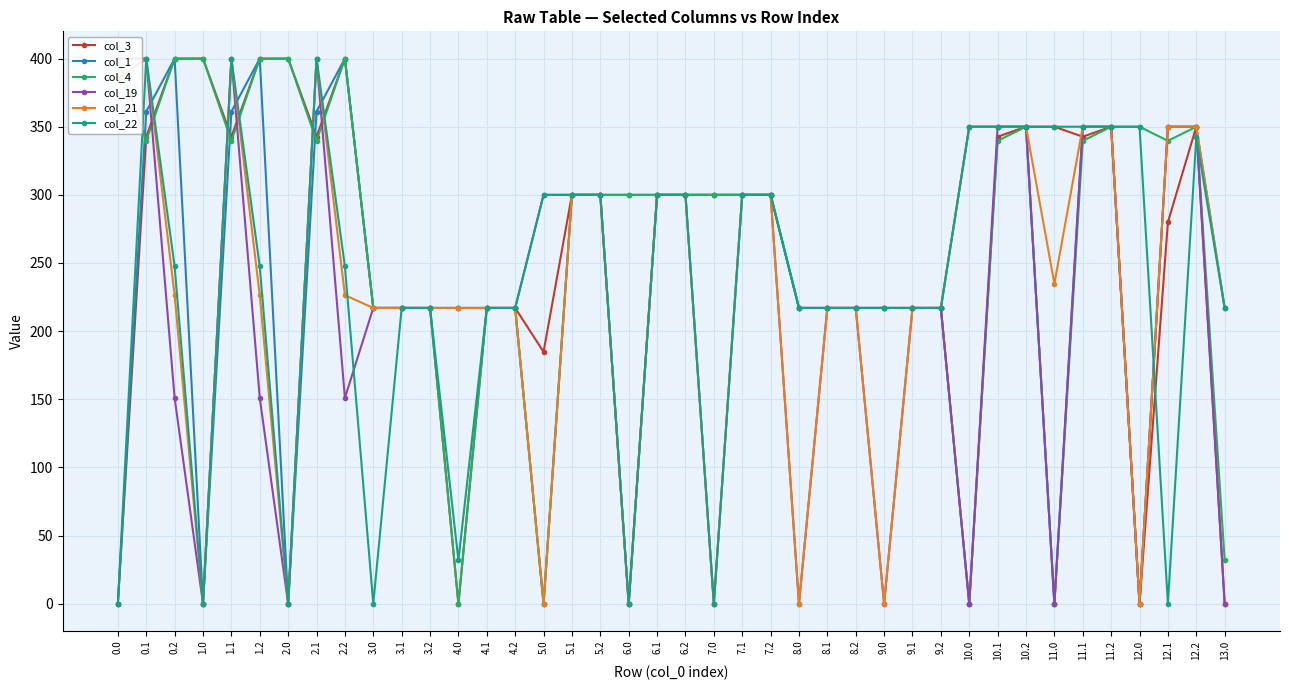

Where is the first local maximum for col_3?

2.2